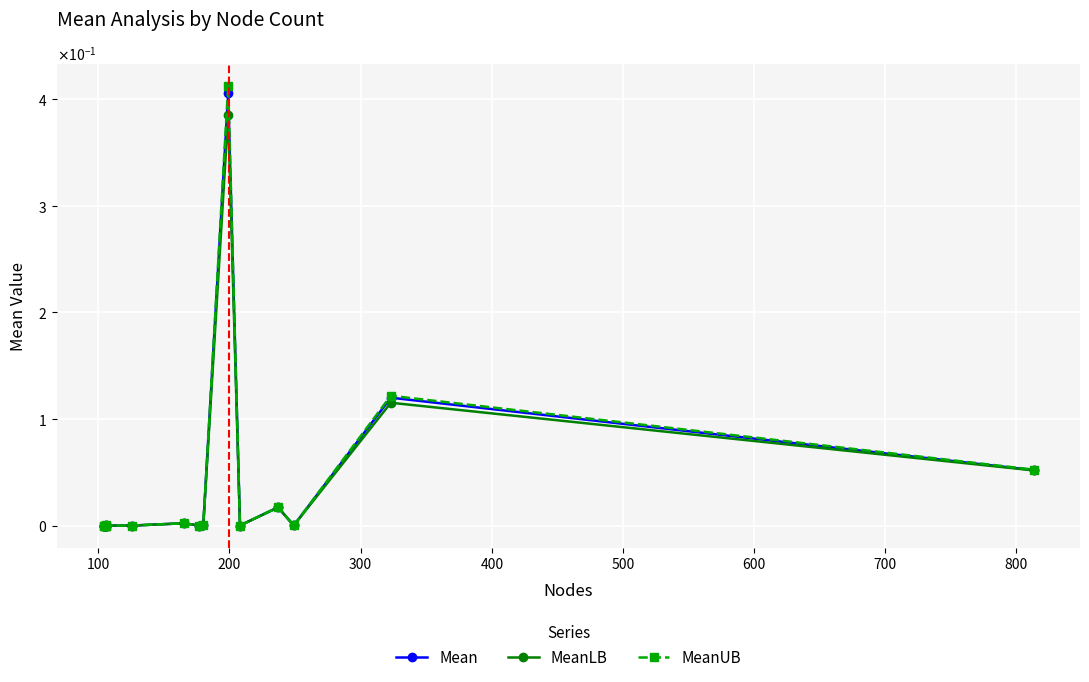

Reading left to right, transcribe all the data shown in this chart.

Mean: 0.0	0.0	0.0	0.0	0.0	0.0	0.0	0.0	0.0	0.0	0.4	0.0	0.0	0.0	0.1	0.1
MeanLB: 0.0	0.0	0.0	0.0	0.0	0.0	0.0	0.0	0.0	0.0	0.4	0.0	0.0	0.0	0.1	0.1
MeanUB: 0.0	0.0	0.0	0.0	0.0	0.0	0.0	0.0	0.0	0.0	0.4	0.0	0.0	0.0	0.1	0.1